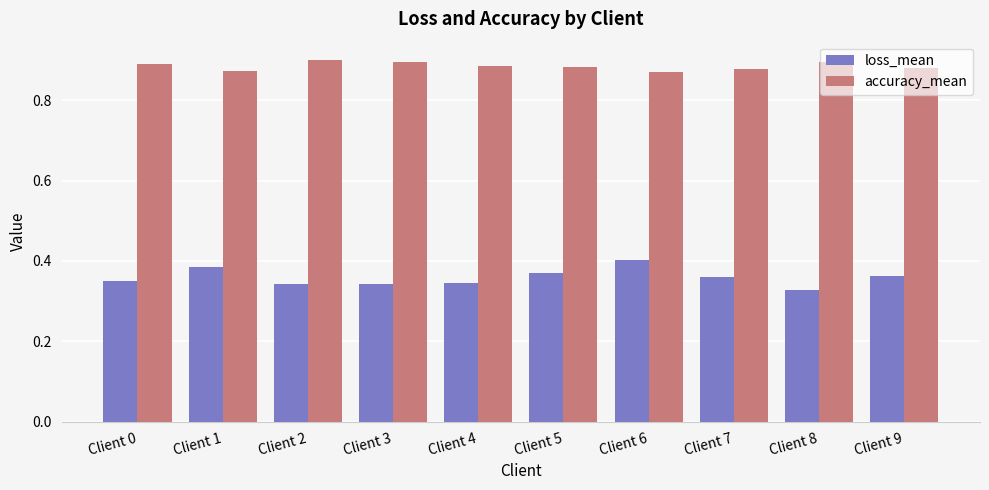

At how many categories does at least one series exceed 0?

10